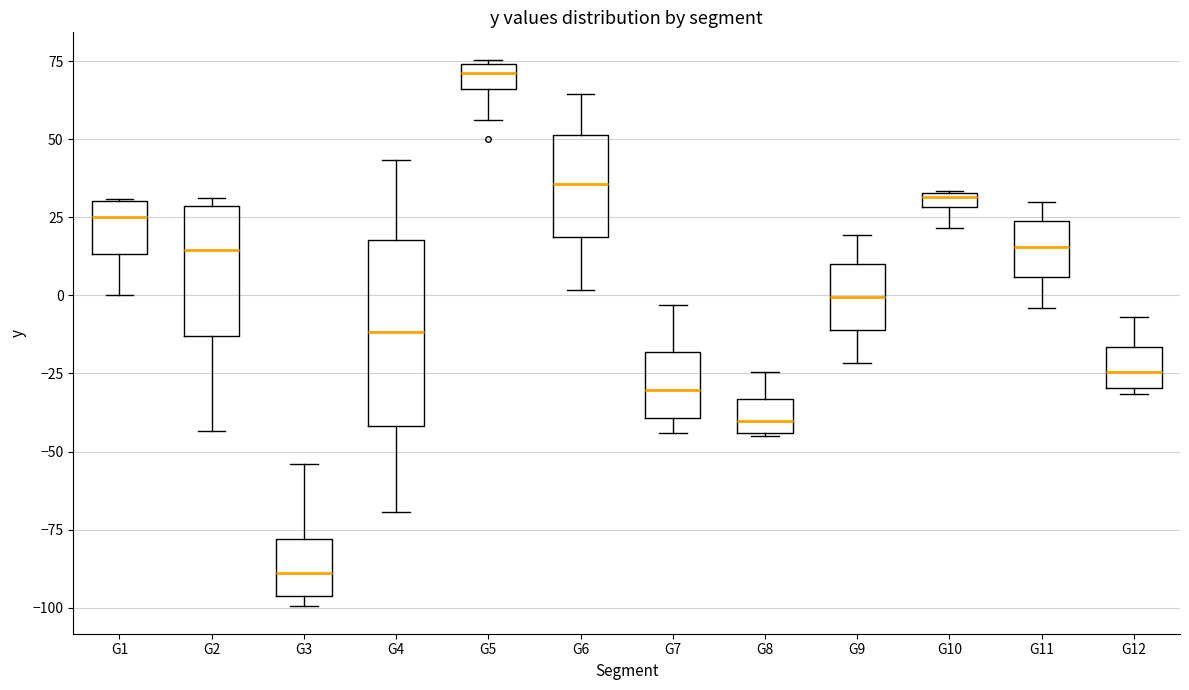

Which box is the tallest, from its lower edge to its upper edge?

G4